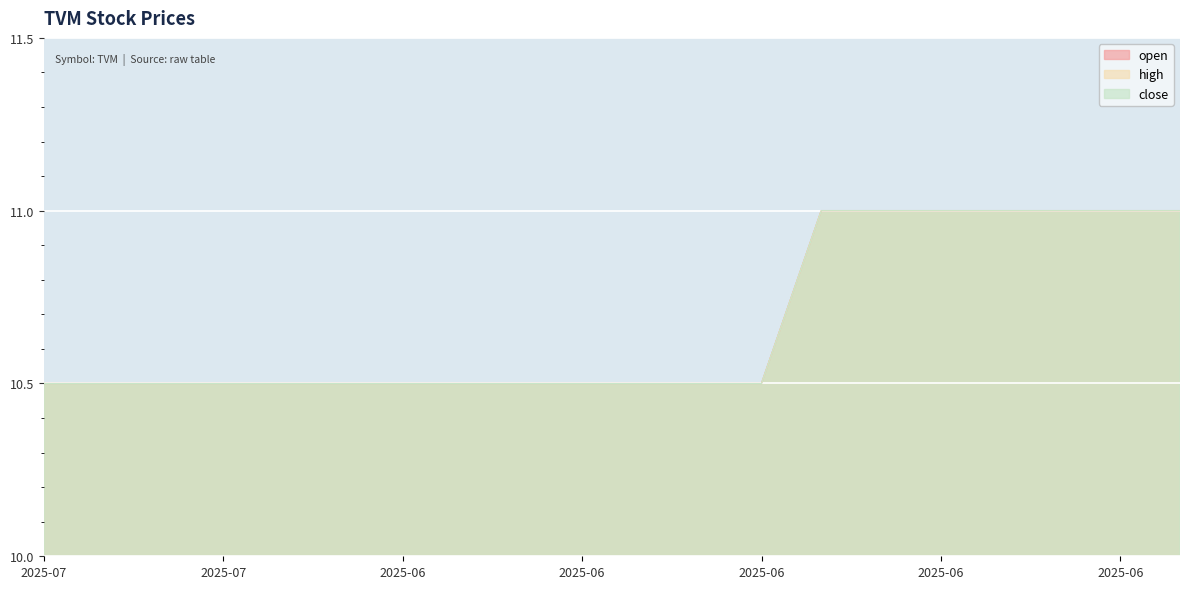

What is the difference between the open values at 2025-06-19 and 2025-06-17?

0.5